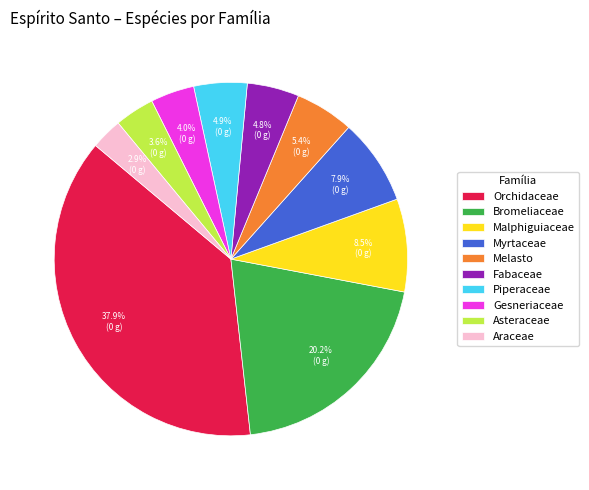

Combined, do Gesneriaceae and Asteraceae account for over 50%?

No